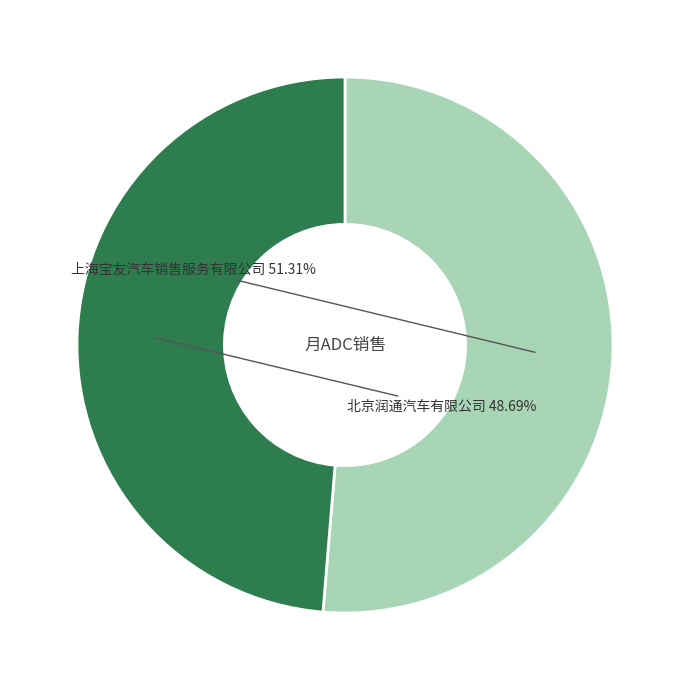

Do 北京润通汽车有限公司 and 上海宝友汽车销售服务有限公司 together represent more than half of the pie?

Yes